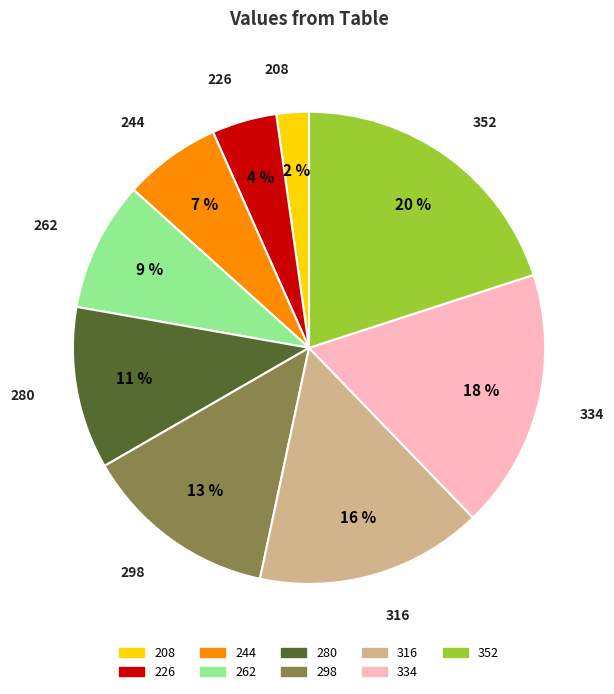

Does any single category account for the majority?

No